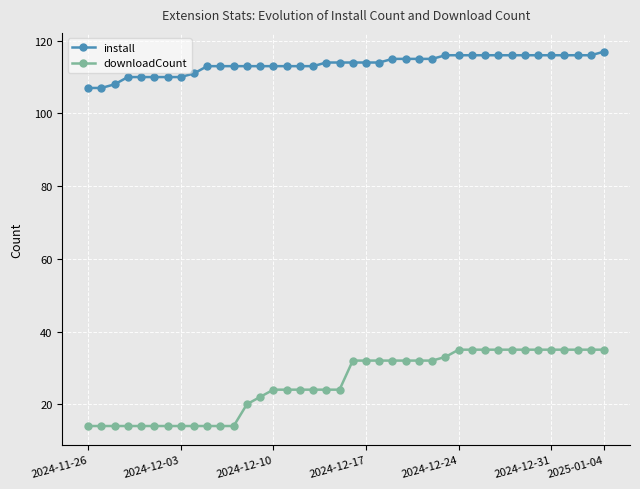

Which series has the largest total across all categories?

install